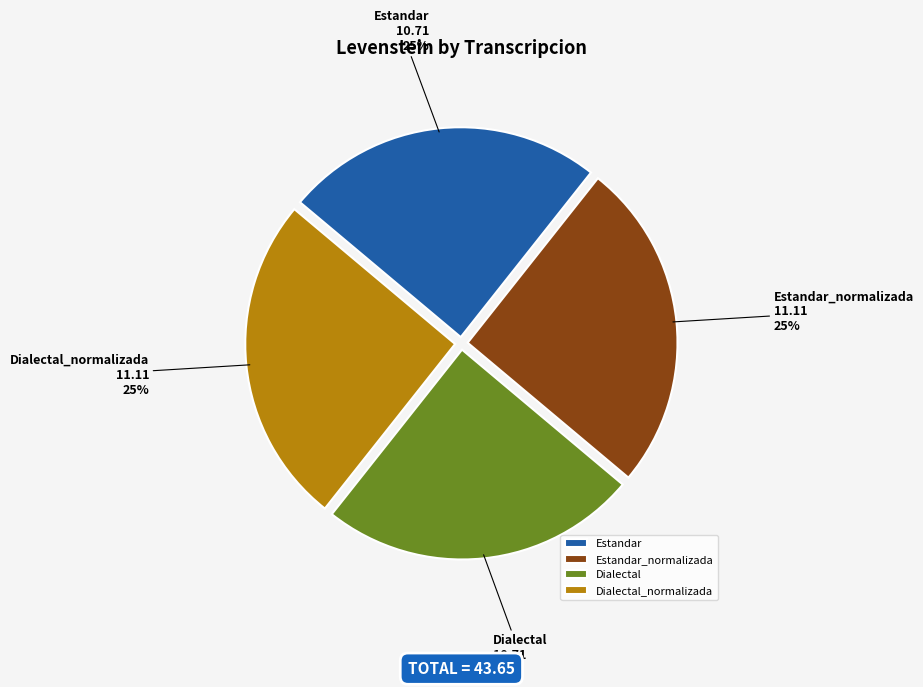

How many segments does this pie chart have?

4